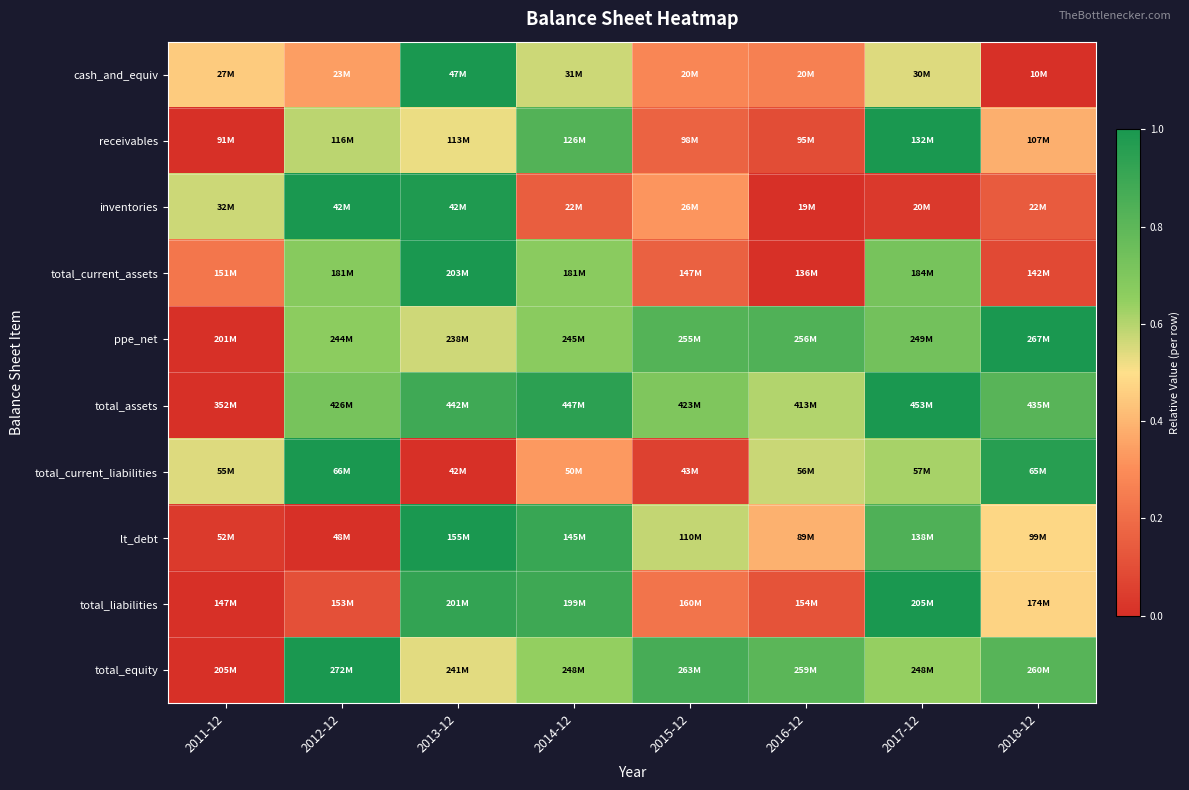

What is the total value across all series at 2013-12?

7.4